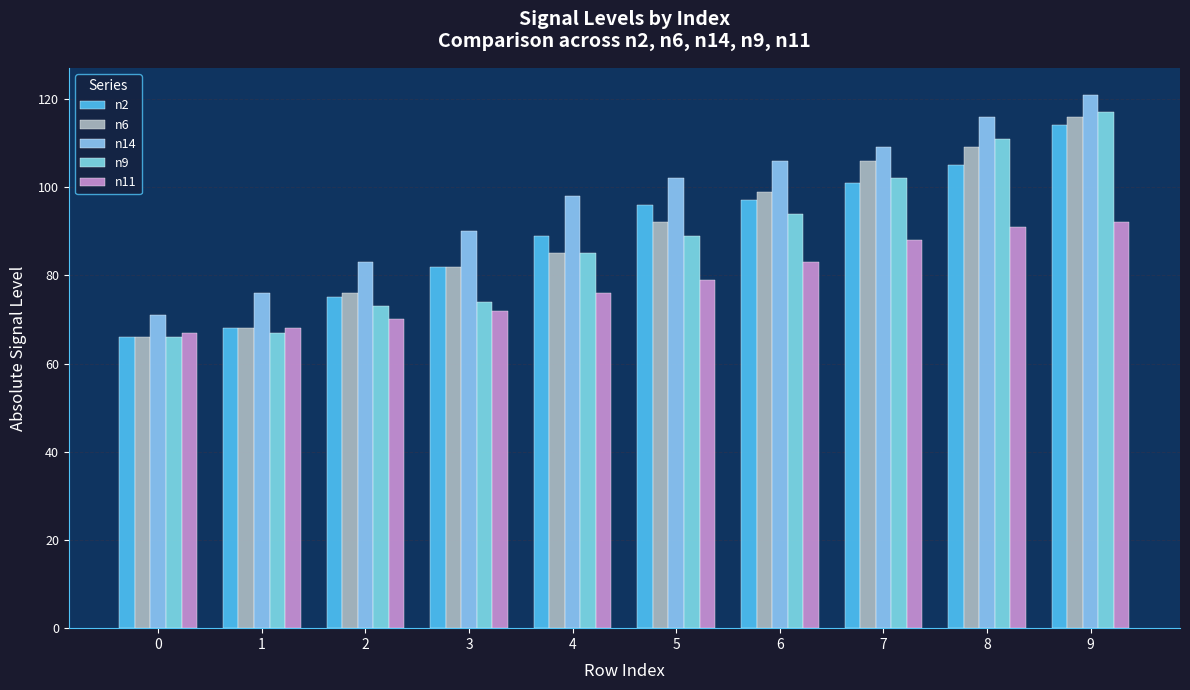

Reading right to left, what are all the values shown in this chart?

n2: 114	105	101	97	96	89	82	75	68	66
n6: 116	109	106	99	92	85	82	76	68	66
n14: 121	116	109	106	102	98	90	83	76	71
n9: 117	111	102	94	89	85	74	73	67	66
n11: 92	91	88	83	79	76	72	70	68	67